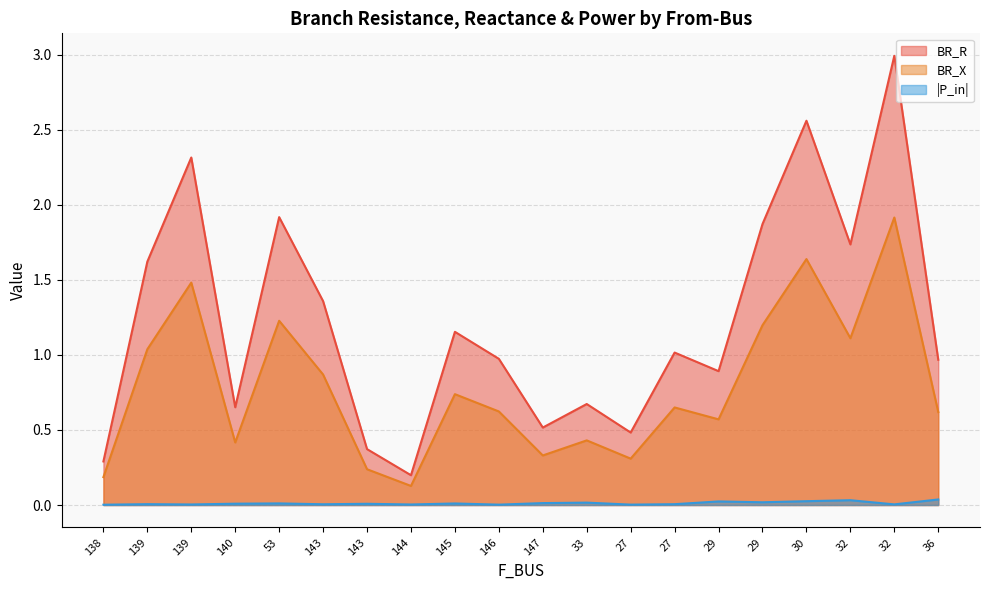

What is the difference between the second highest and minimum values in the BR_R series?

2.4